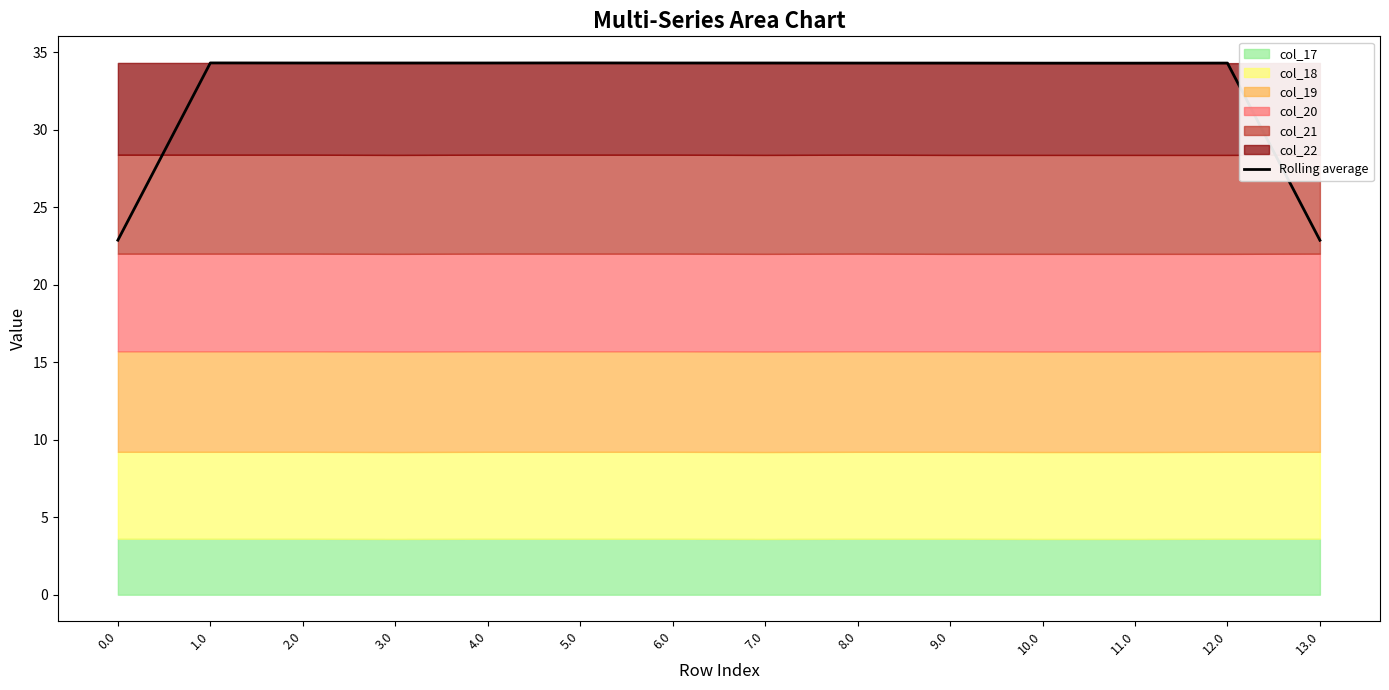

What is the value of the 7th point from the left?

34.3